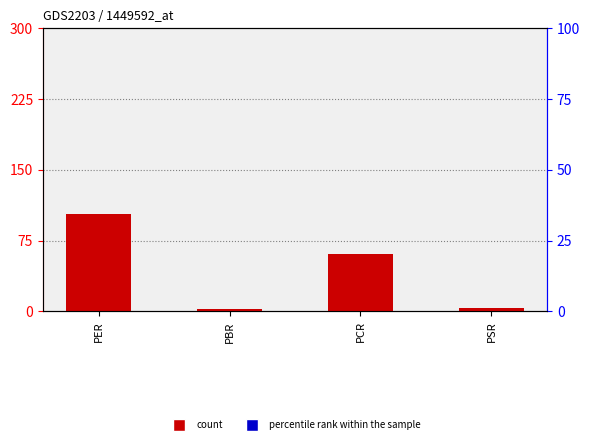

What is the minimum value shown in the chart?

2.8